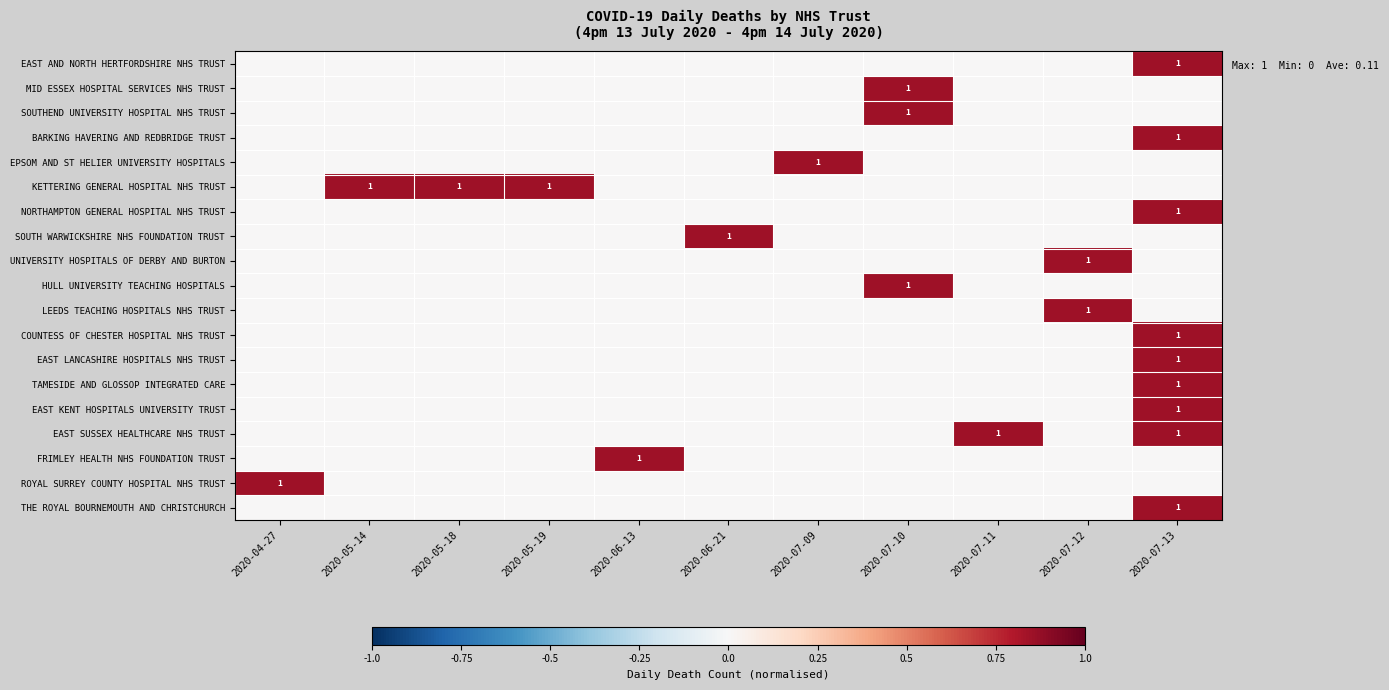

Is it true that EAST LANCASHIRE HOSPITALS NHS TRUST equals 0.0 at 2020-05-14?

True